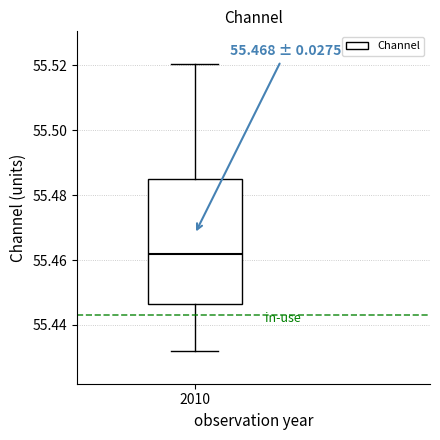

Read this box plot against the y-axis: the position of the median line, the range covered by the box, and the ends of both whiskers. The values are not printed on the chart, so give them approximately, as read against the axis.

median 55.462, box 55.446 to 55.484, whiskers 55.432 to 55.520